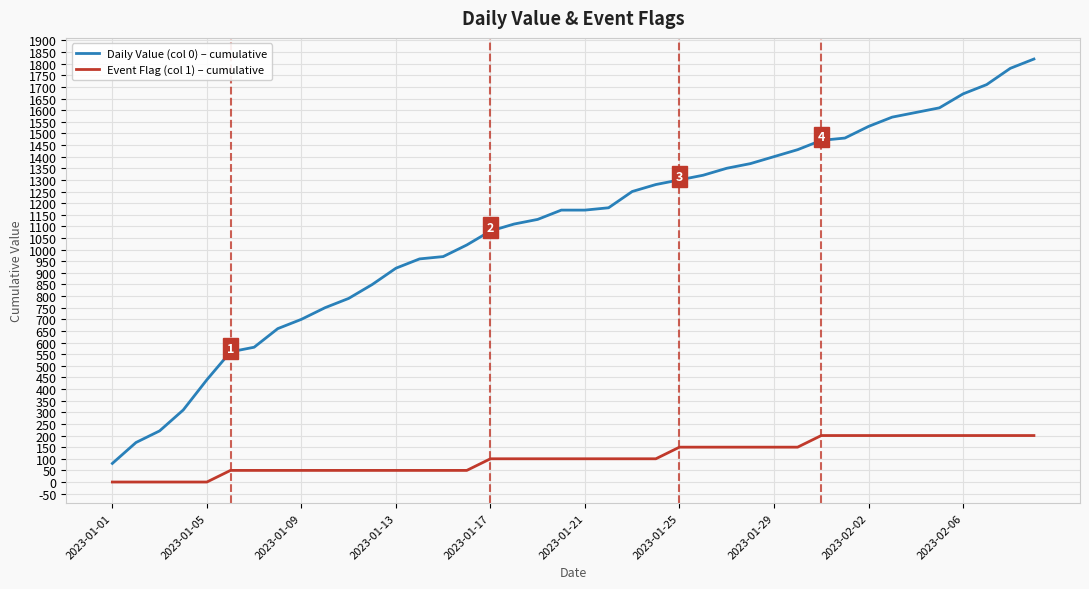

Which series has the widest spread of values?

Daily Value (col 0) – cumulative